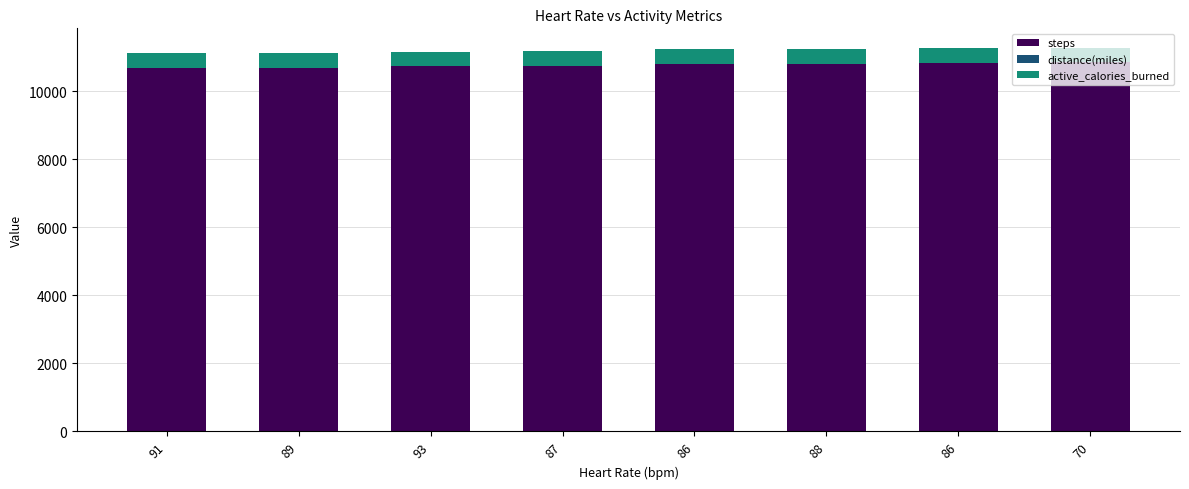

Count the number of categories in the chart.

8